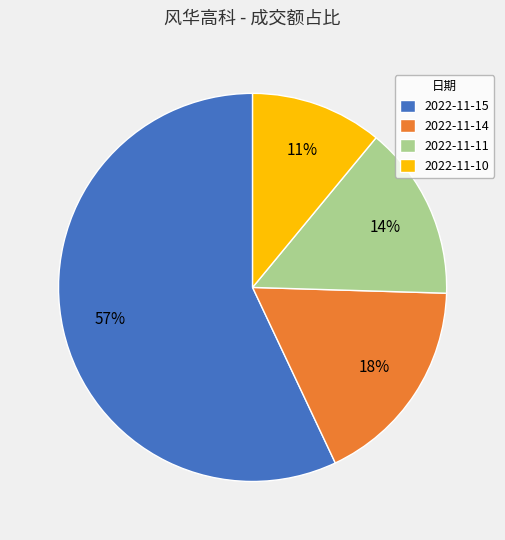

To the nearest percent, what is the difference between the 2022-11-11 and 2022-11-15 slice percentages?

43%